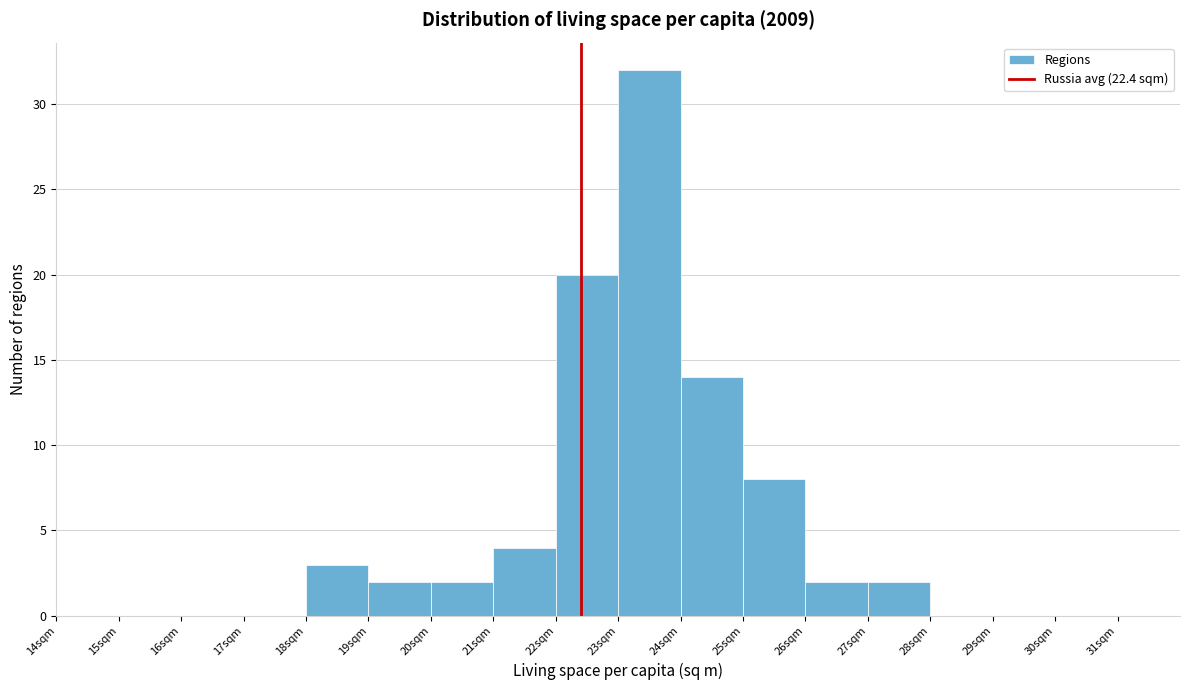

Reading left to right, list every bar in this chart as the range it spans on the x-axis followed by its height. The values are not printed on the chart, so give them approximately, as read against the axis.

14 to 15: 0
15 to 16: 0
16 to 17: 0
17 to 18: 0
18 to 19: 3
19 to 20: 2
20 to 21: 2
21 to 22: 4
22 to 23: 20
23 to 24: 32
24 to 25: 14
25 to 26: 8
26 to 27: 2
27 to 28: 2
28 to 29: 0
29 to 30: 0
30 to 31: 0